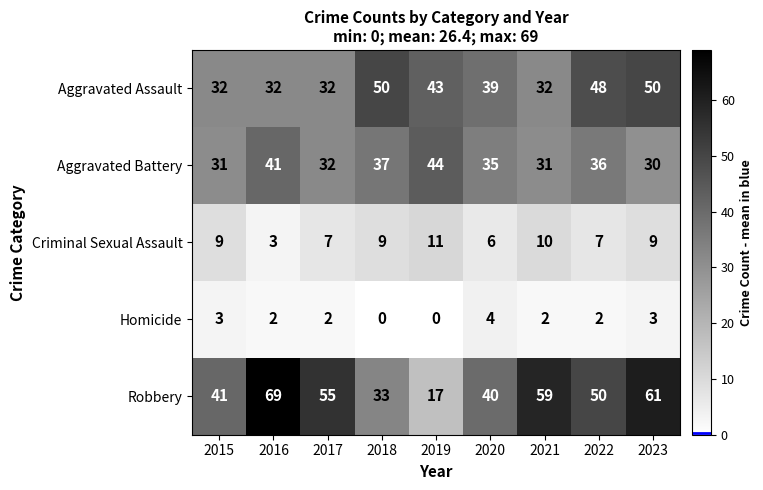

True or false: Homicide has a value of 2 at 2021.

True